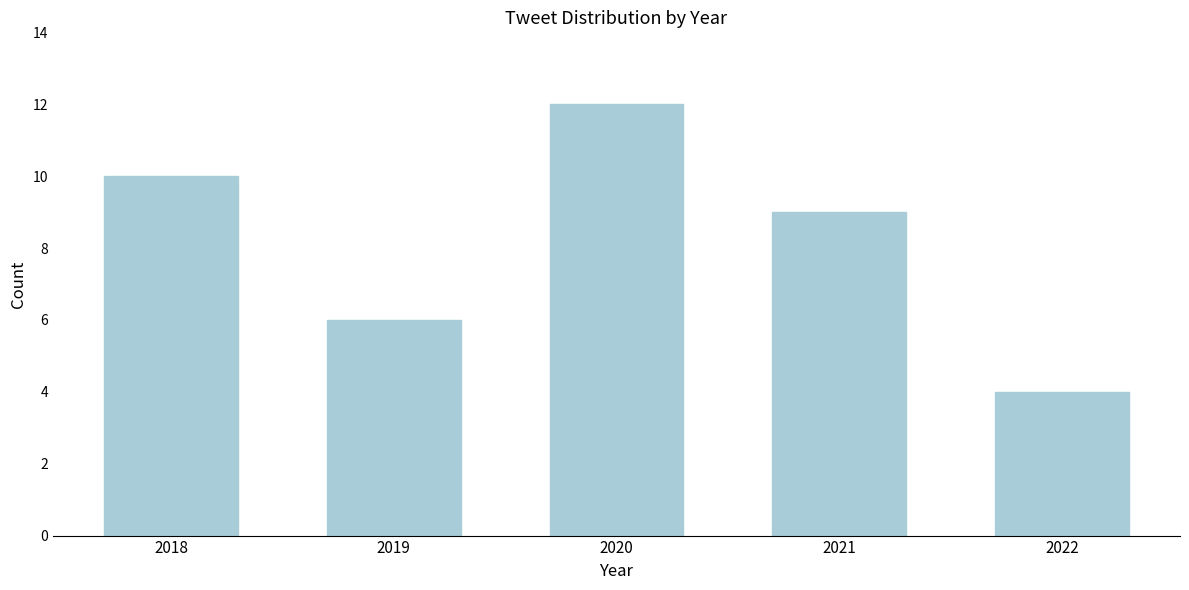

Reading left to right, transcribe all the data shown in this chart.

10	6	12	9	4